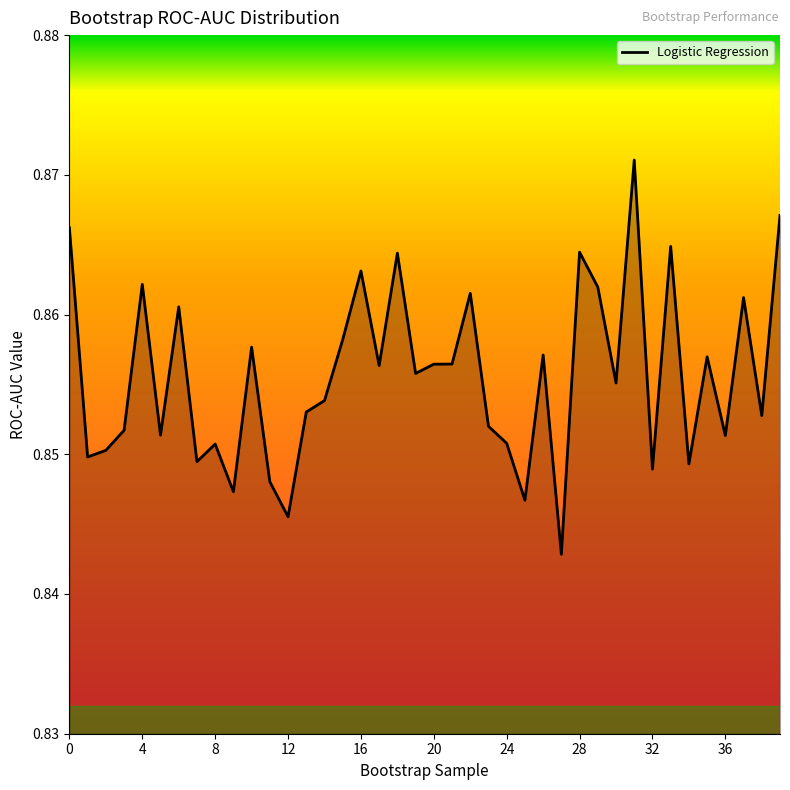

List the labels in order of value, smallest first.

27, 12, 25, 9, 11, 32, 34, 7, 1, 2, 8, 24, 36, 5, 3, 23, 38, 13, 14, 30, 19, 17, 20, 21, 35, 26, 10, 15, 6, 37, 22, 29, 4, 16, 18, 28, 33, 0, 39, 31